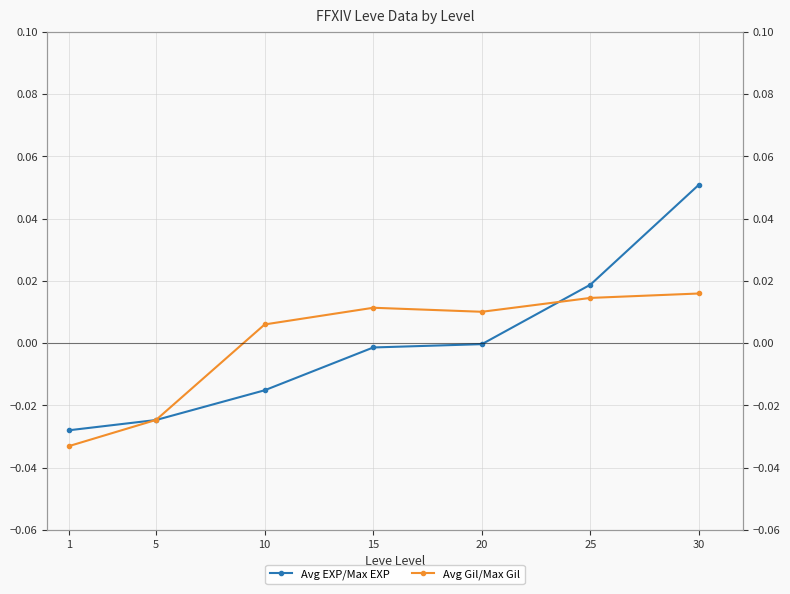

How many data points in Avg Gil/Max Gil are less than 0?

2